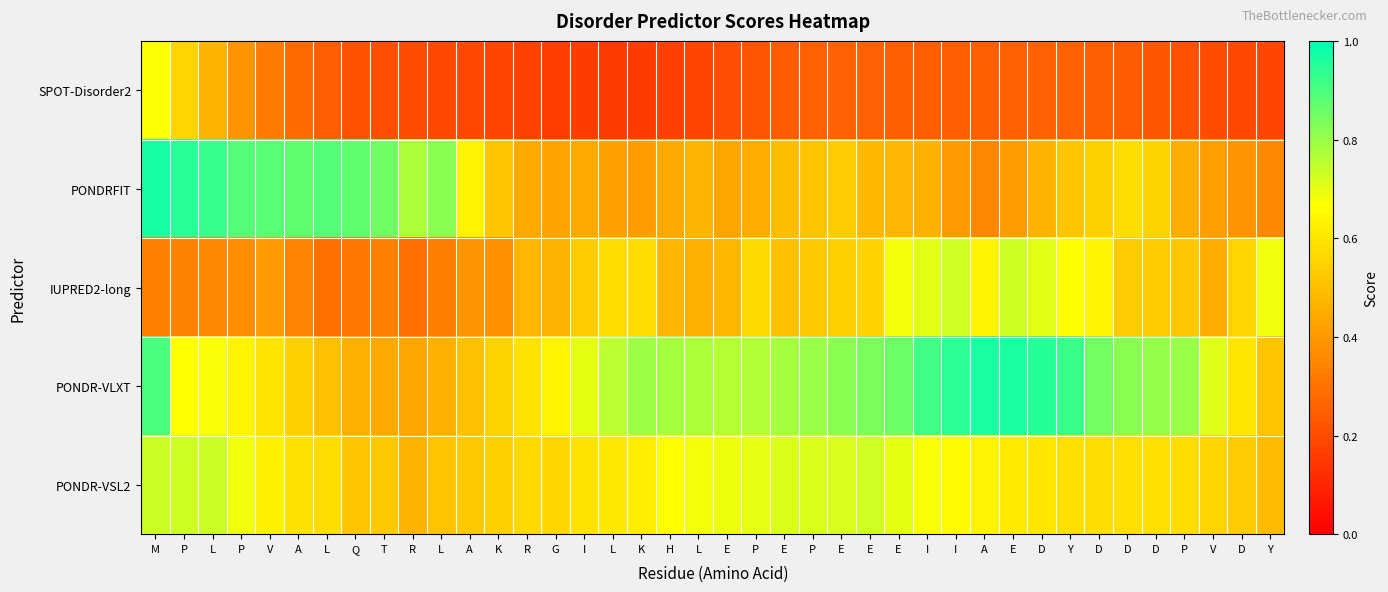

Which has a higher value, E or L?

L